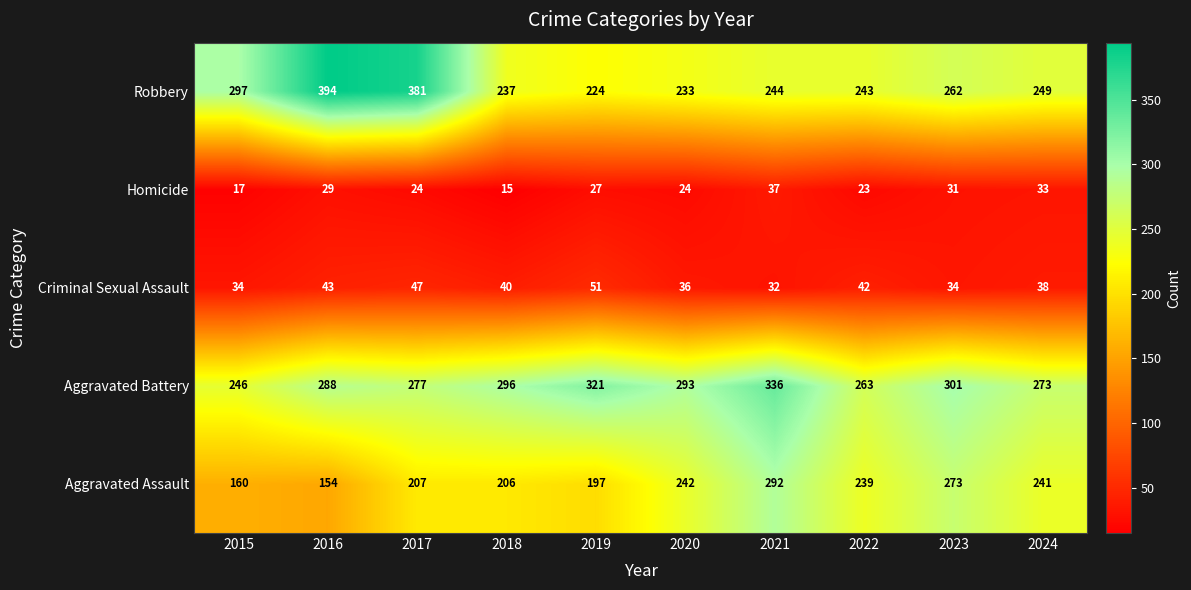

What is the maximum value shown in the chart?

394